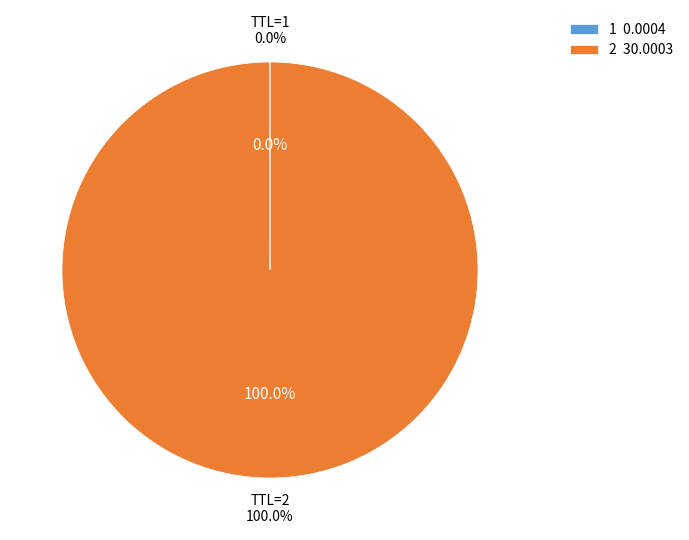

How many slices are in this pie chart?

2